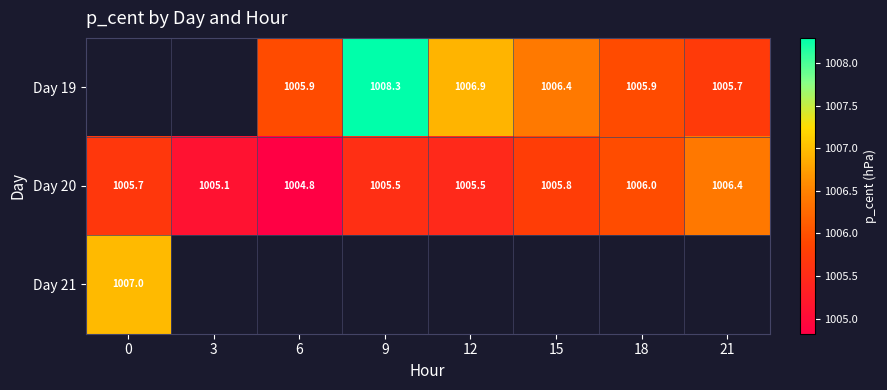

How many Day 19 values are between 1006 and 1007?

2